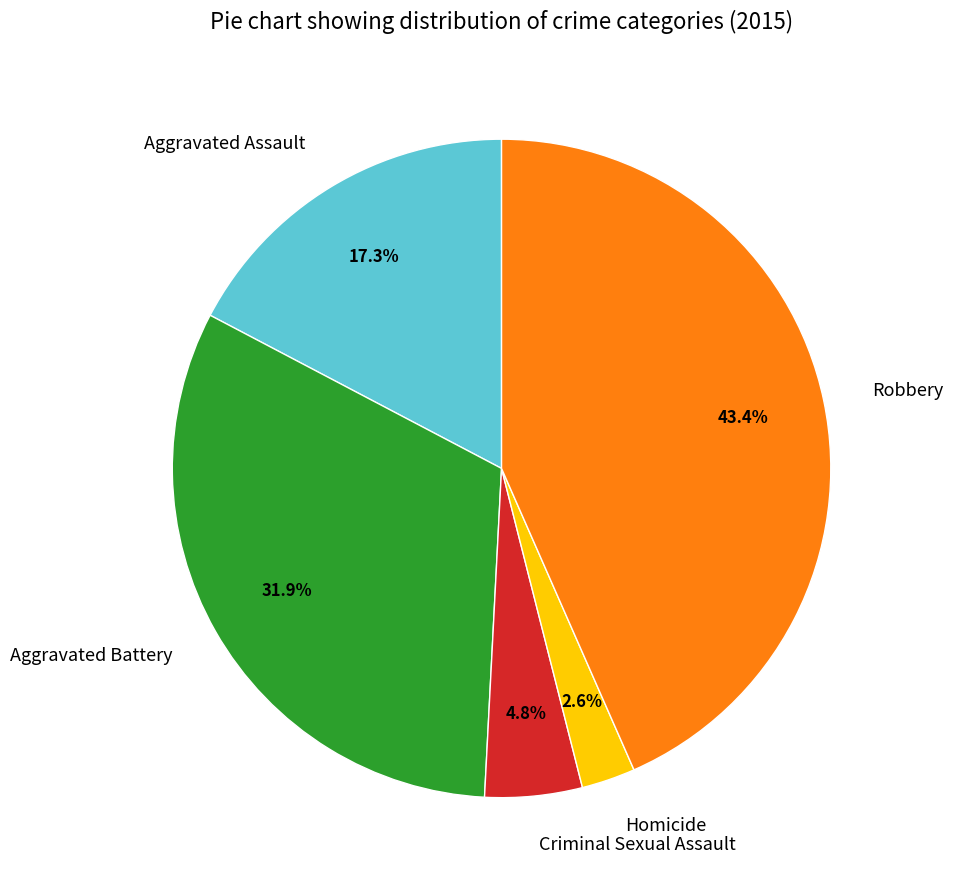

The Aggravated Battery slice represents 32% of the pie. True or false?

True